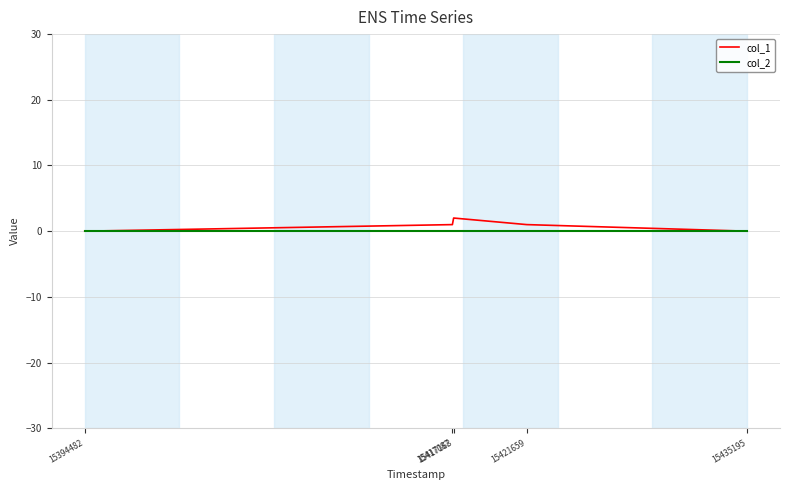

Which series has the largest range (max minus min)?

col_1